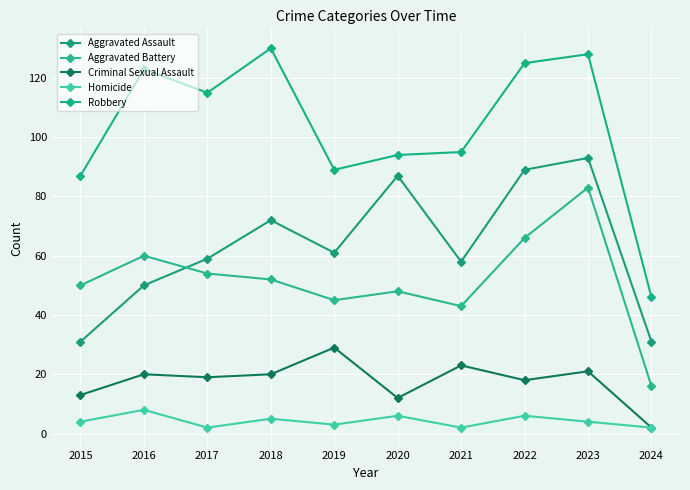

What is the smallest value displayed?

2